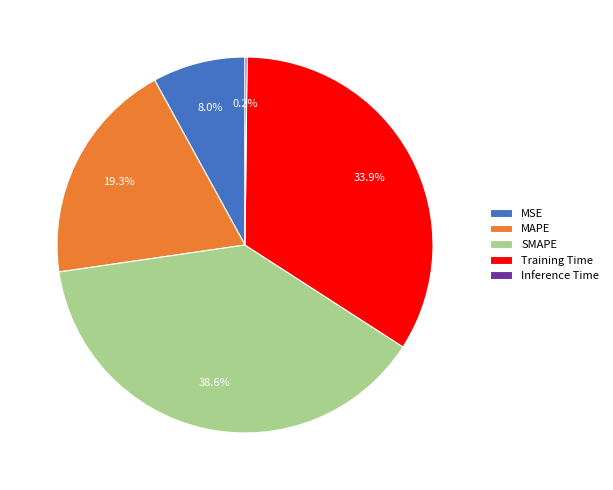

Does MAPE represent more than half of the total?

No